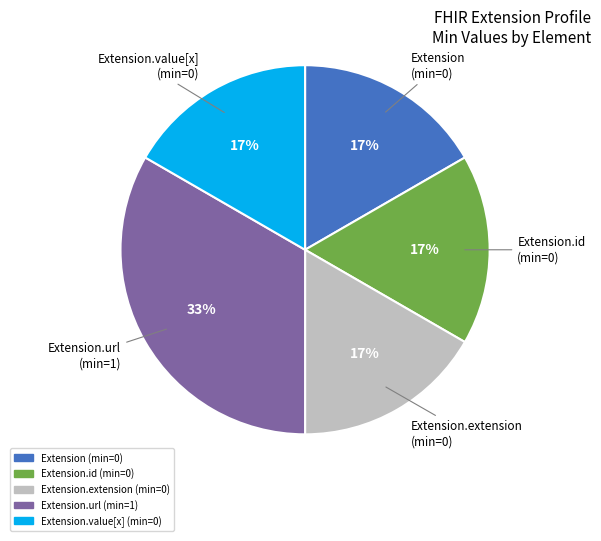

Which category has the biggest portion of the pie?

Extension.url